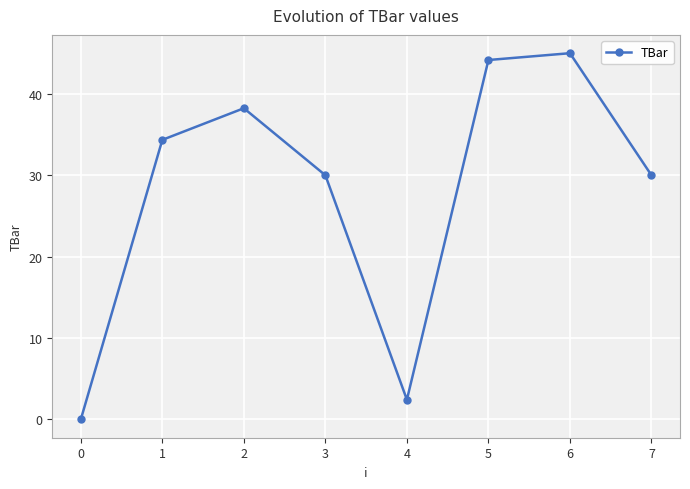

Count the number of data series in this chart.

1